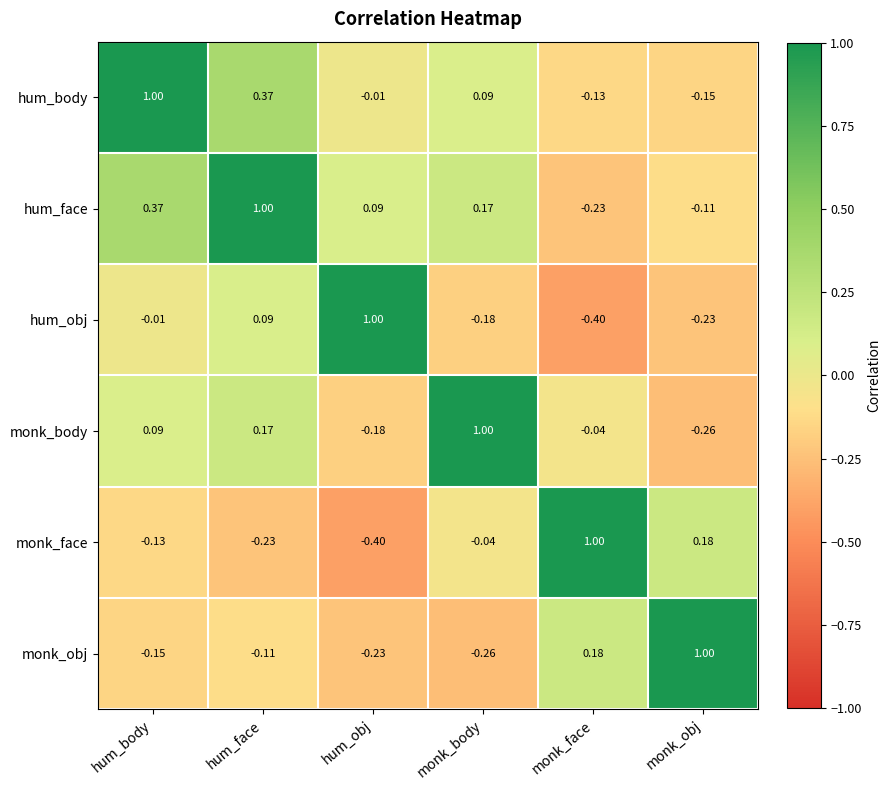

Where is hum_body nearest to the value 0?

hum_obj